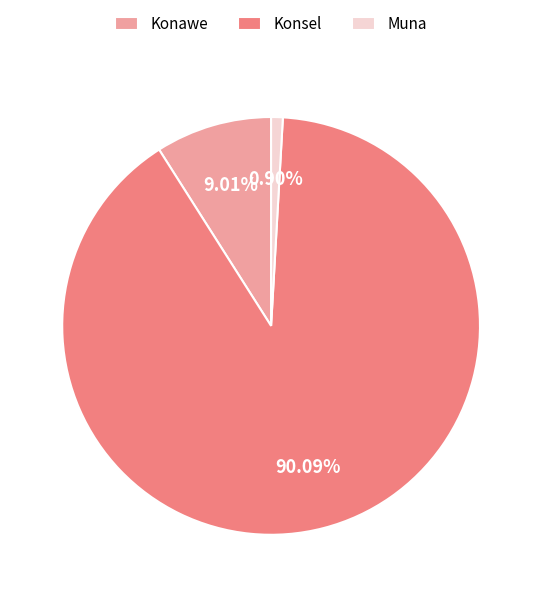

What percentage is the Konsel slice, to the nearest percent?

90%